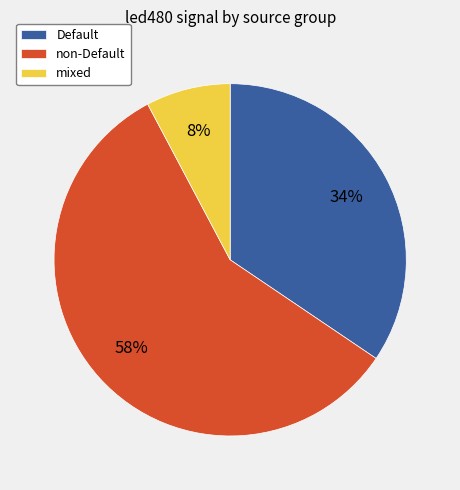

What percentage is the mixed slice, to the nearest percent?

8%